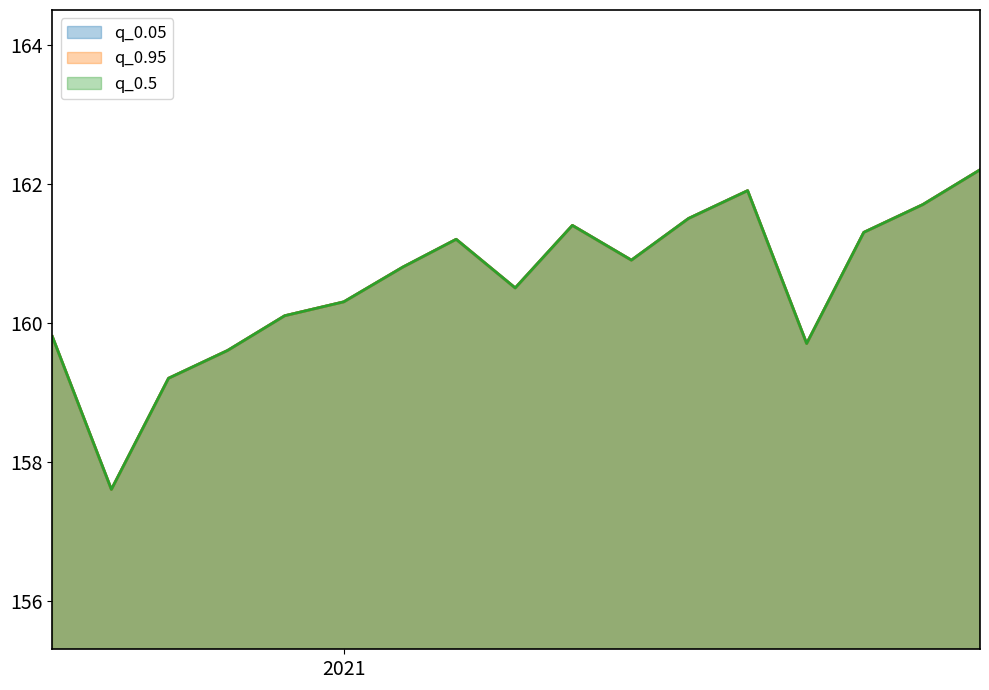

Reading left to right, list all the values displayed in this chart.

q_0.05: 159.8	157.6	159.2	159.6	160.1	160.3	160.8	161.2	160.5	161.4	160.9	161.5	161.9	159.7	161.3	161.7	162.2
q_0.95: 159.8	157.6	159.2	159.6	160.1	160.3	160.8	161.2	160.5	161.4	160.9	161.5	161.9	159.7	161.3	161.7	162.2
q_0.5: 159.8	157.6	159.2	159.6	160.1	160.3	160.8	161.2	160.5	161.4	160.9	161.5	161.9	159.7	161.3	161.7	162.2